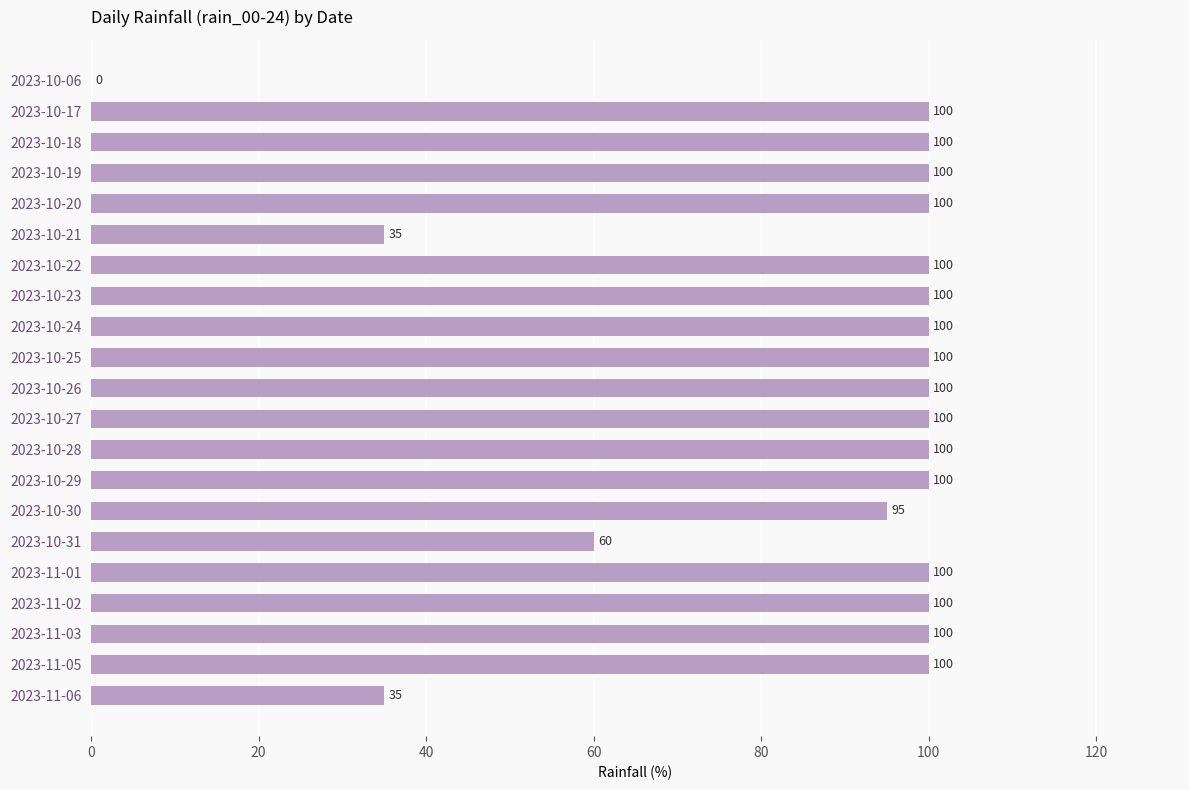

What is the ratio of the value at 2023-11-02 to the value at 2023-11-06?

2.9